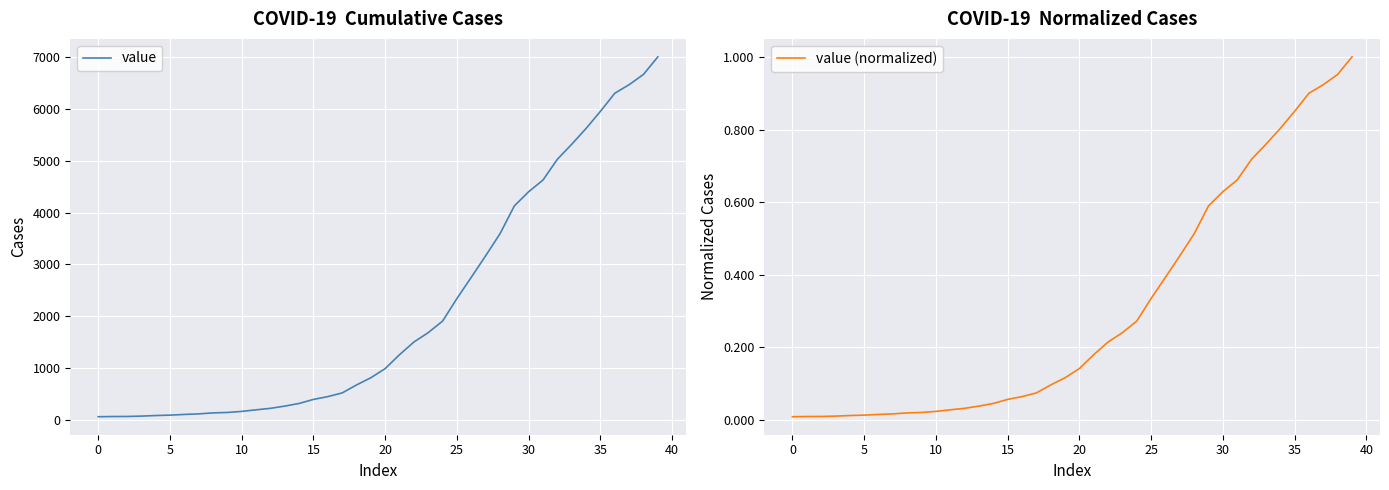

Reading right to left, extract all data points from this chart.

value: 7004.0	6666.0	6468.0	6303.0	5954.0	5624.0	5319.0	5030.0	4630.0	4404.0	4130.0	3593.0	3168.0	2754.0	2345.0	1909.0	1686.0	1505.0	1261.0	993.0	816.0	677.0	523.0	452.0	398.0	320.0	269.0	226.0	197.0	167.0	146.0	138.0	119.0	108.0	95.0	87.0	76.0	69.0	68.0	64.0
value (normalized): 1.0	1.0	0.9	0.9	0.9	0.8	0.8	0.7	0.7	0.6	0.6	0.5	0.5	0.4	0.3	0.3	0.2	0.2	0.2	0.1	0.1	0.1	0.1	0.1	0.1	0.0	0.0	0.0	0.0	0.0	0.0	0.0	0.0	0.0	0.0	0.0	0.0	0.0	0.0	0.0